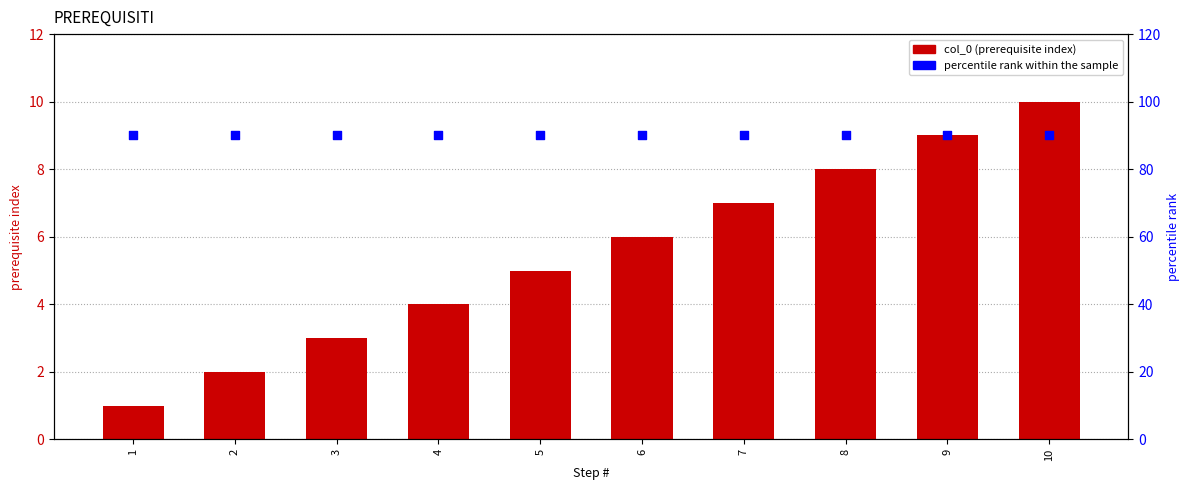

What is the total value across all series at 10?

100